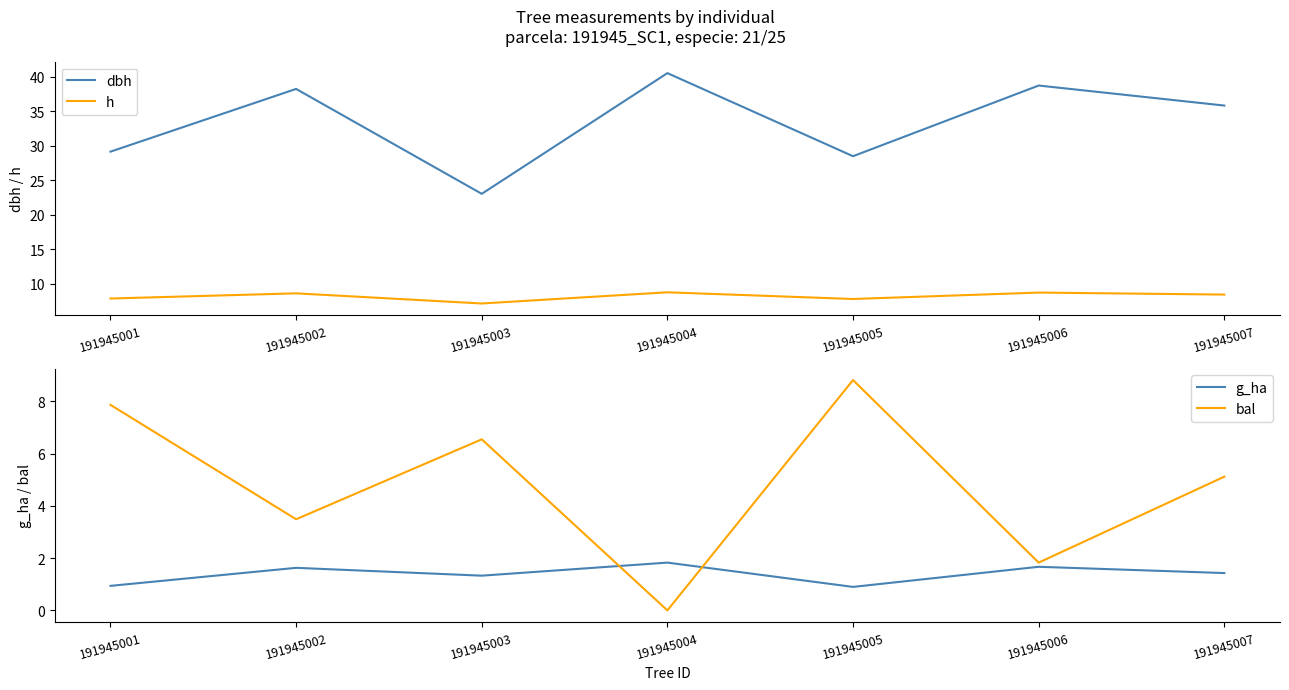

Does the chart have visible grid lines?

No